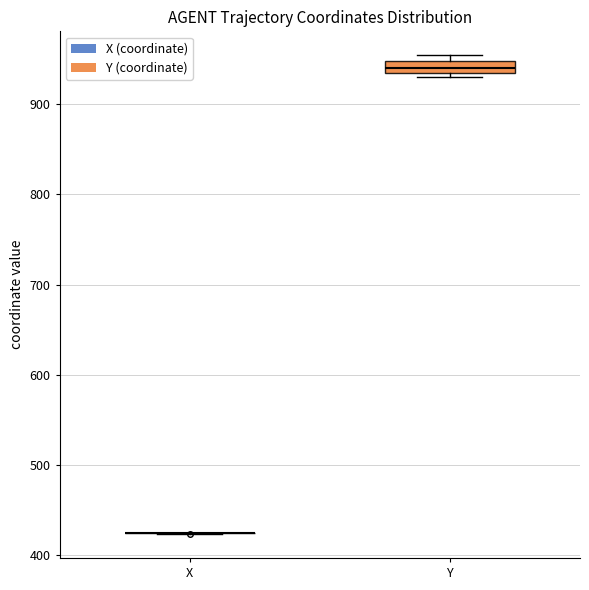

Comparing the boxes themselves (not the whiskers), which one is the tallest?

Y